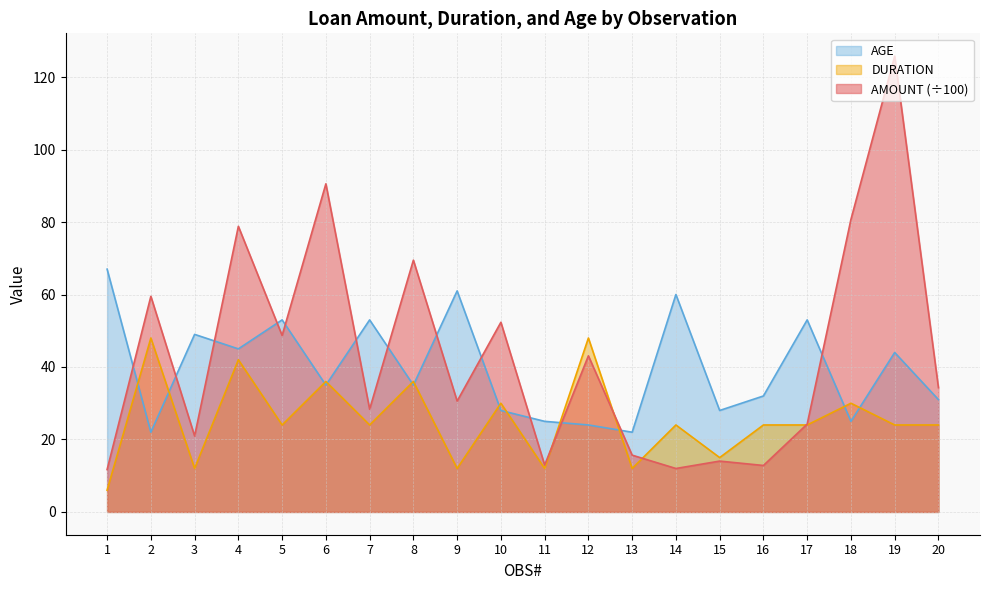

What is the spread (max minus min) of values at 16?

19.2